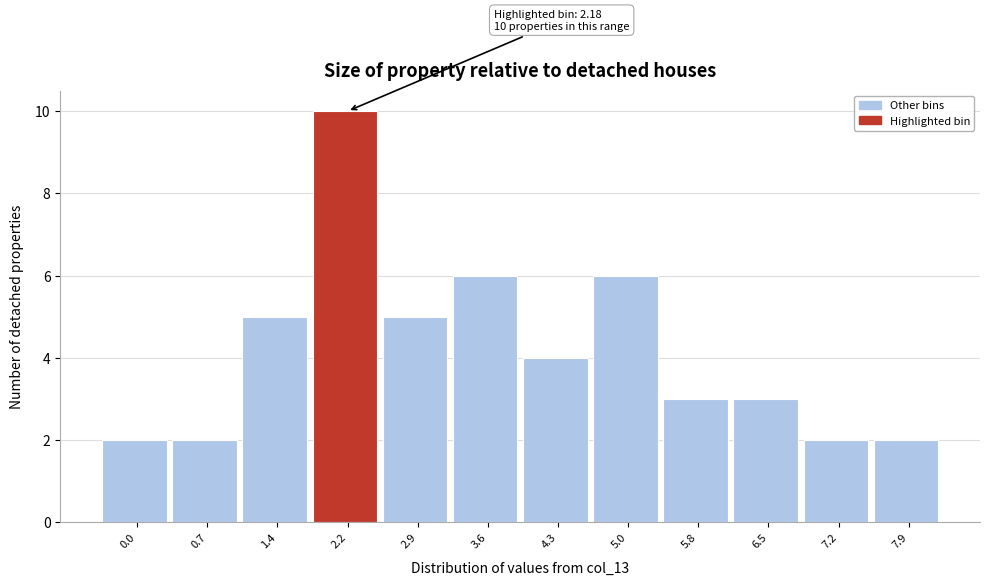

Reading right to left, extract all data points from this chart.

7.9=2	7.2=2	6.5=3	5.8=3	5.0=6	4.3=4	3.6=6	2.9=5	2.2=10	1.4=5	0.7=2	0.0=2